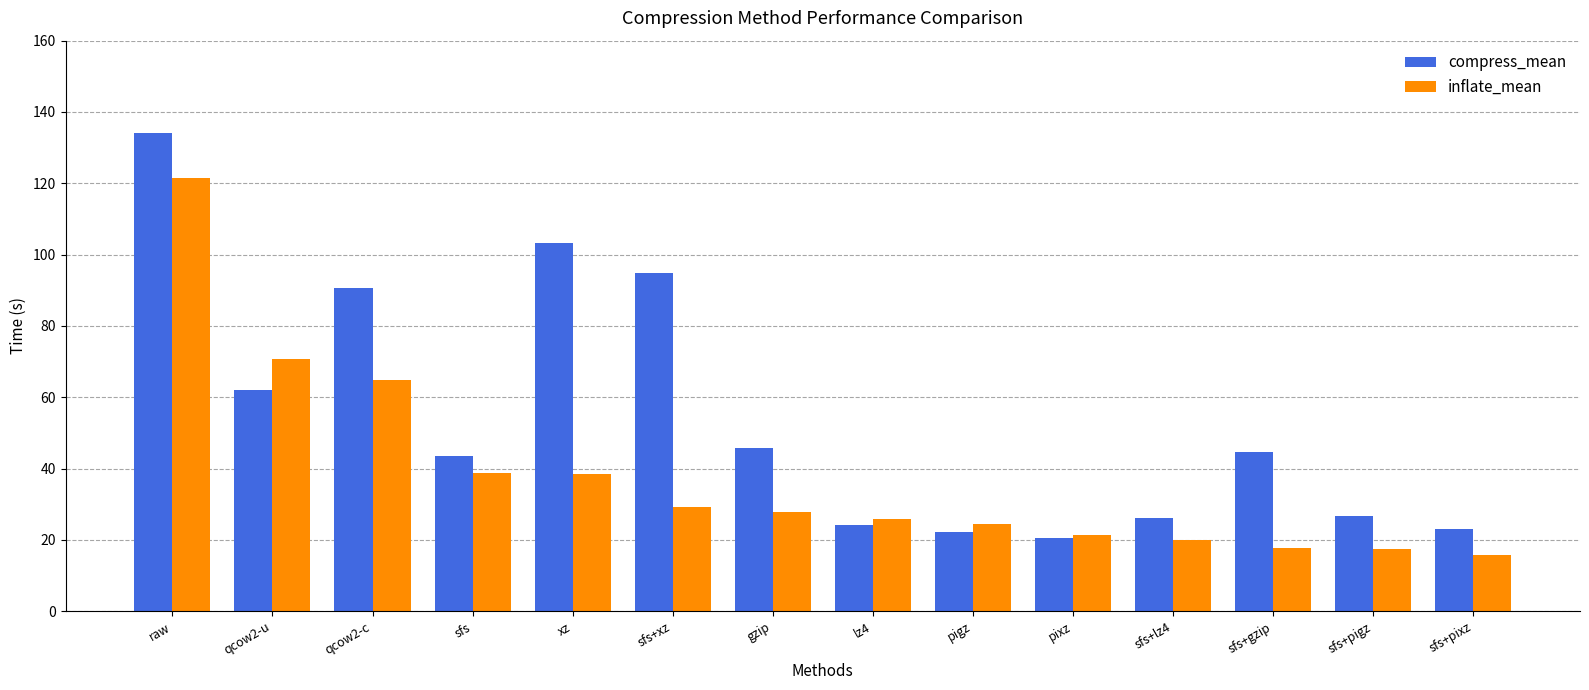

Rank the series at sfs+pigz from lowest to highest value.

inflate_mean, compress_mean